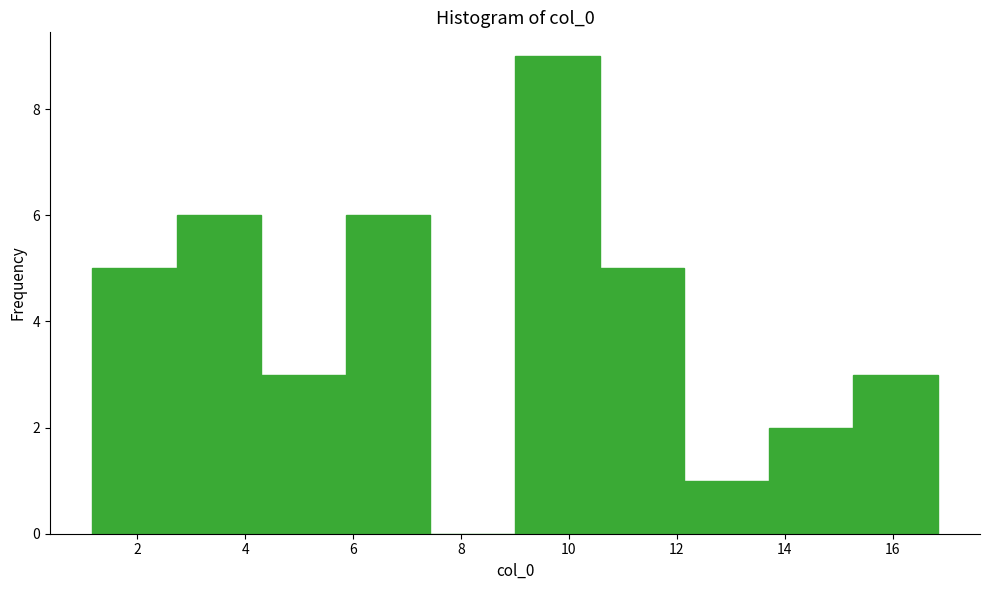

Which range on the x-axis has the tallest bar?

9.0 to 10.6